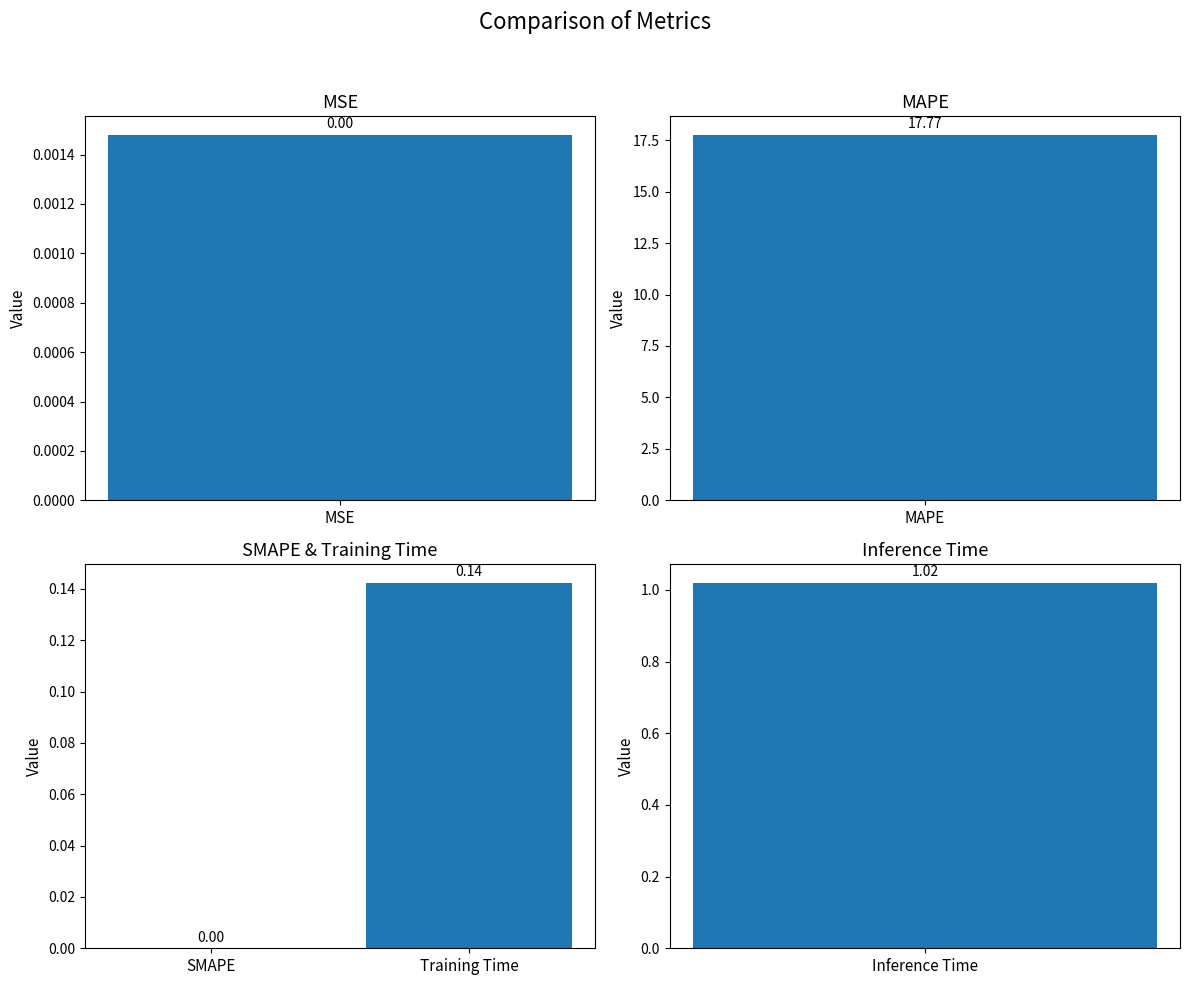

The chart shows a value of 0.0 at SMAPE. True or false?

True